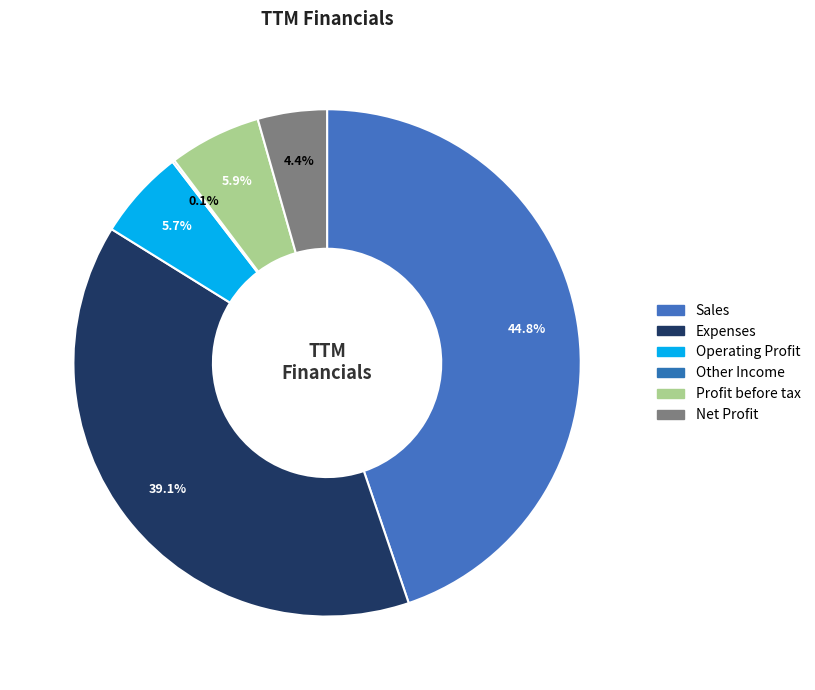

Is Expenses the majority of the pie?

No